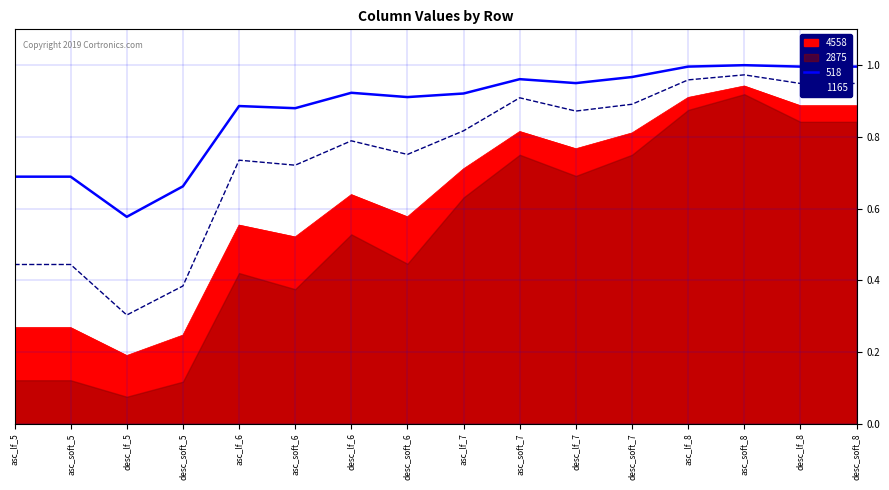

What is the sum of all 518 values?

14.0